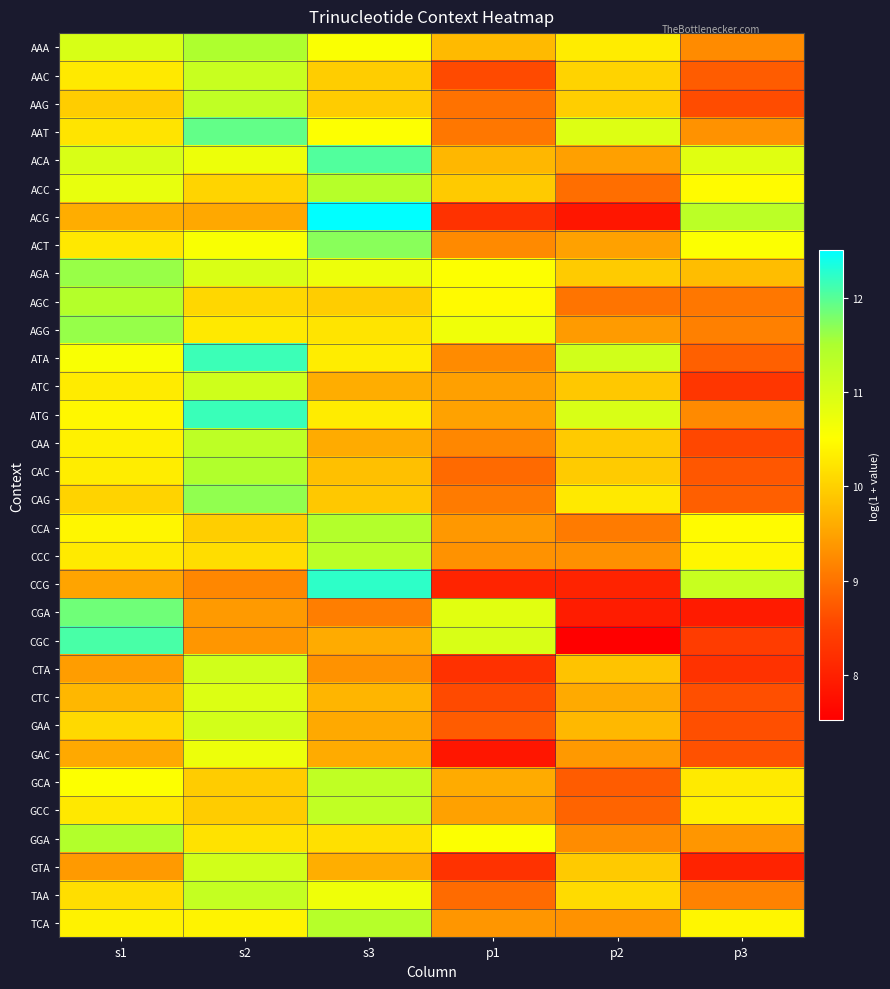

Count the number of categories in the chart.

6